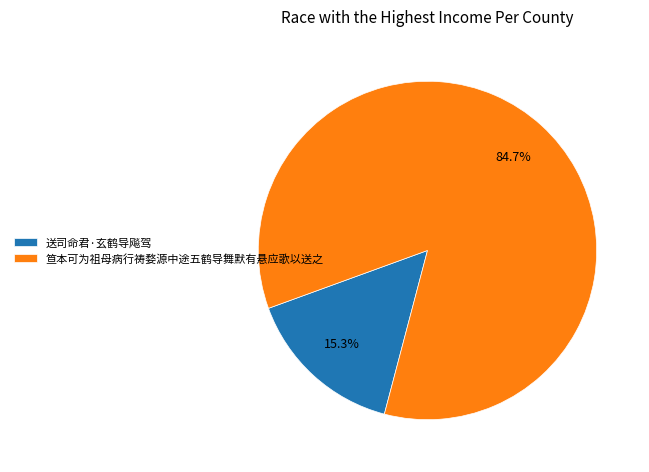

The 笪本可为祖母病行祷婺源中途五鹤导舞默有悬应歌以送之 slice represents 76% of the pie. True or false?

False